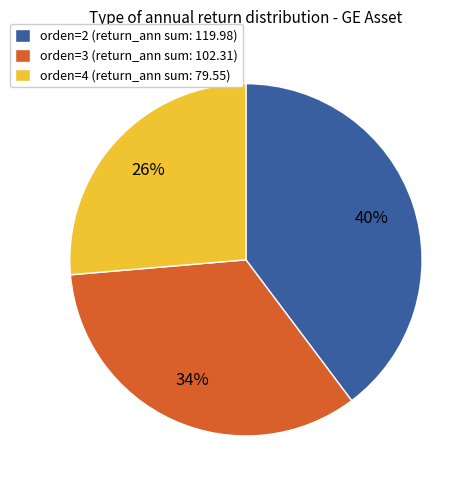

Which has a higher value, orden=4 (return_ann sum: 79.55) or orden=2 (return_ann sum: 119.98)?

orden=2 (return_ann sum: 119.98)